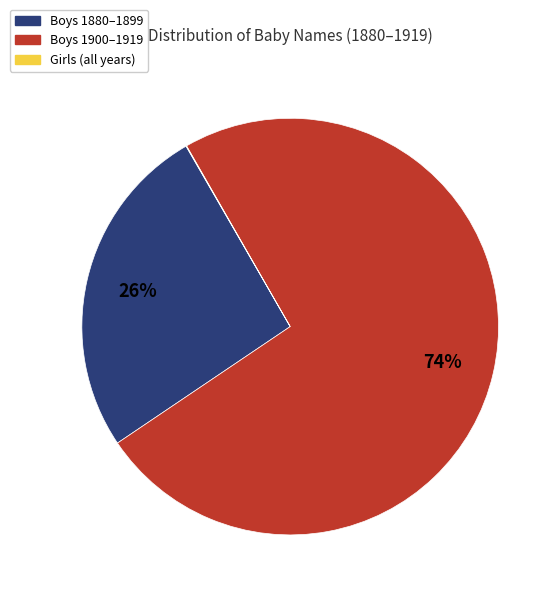

To the nearest percent, what is the average slice percentage?

33%